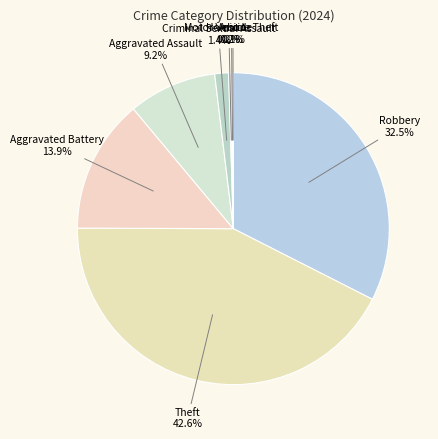

How many slices are in this pie chart?

8